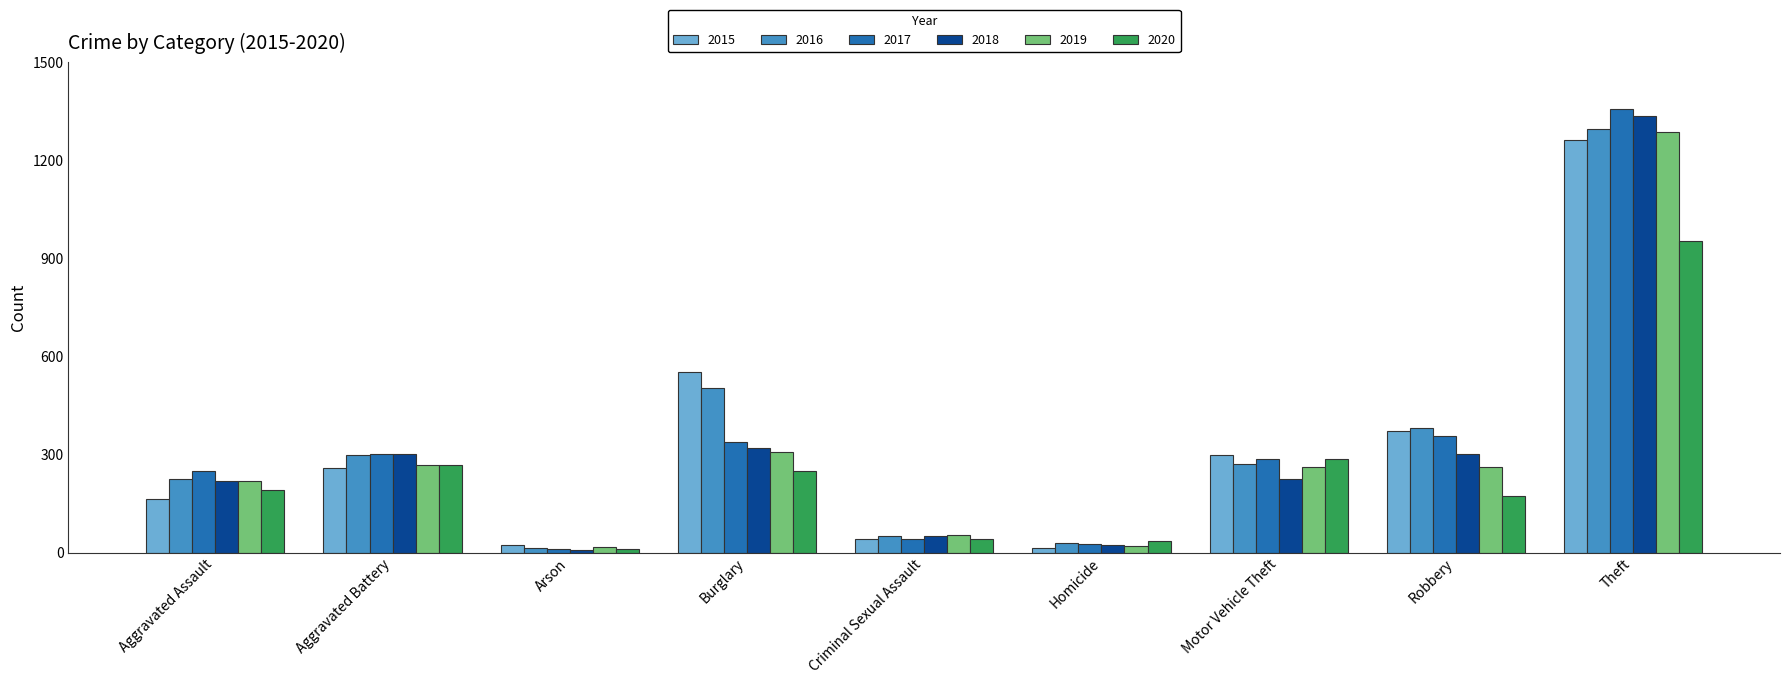

At which label is 2017 closest to 685?

Robbery